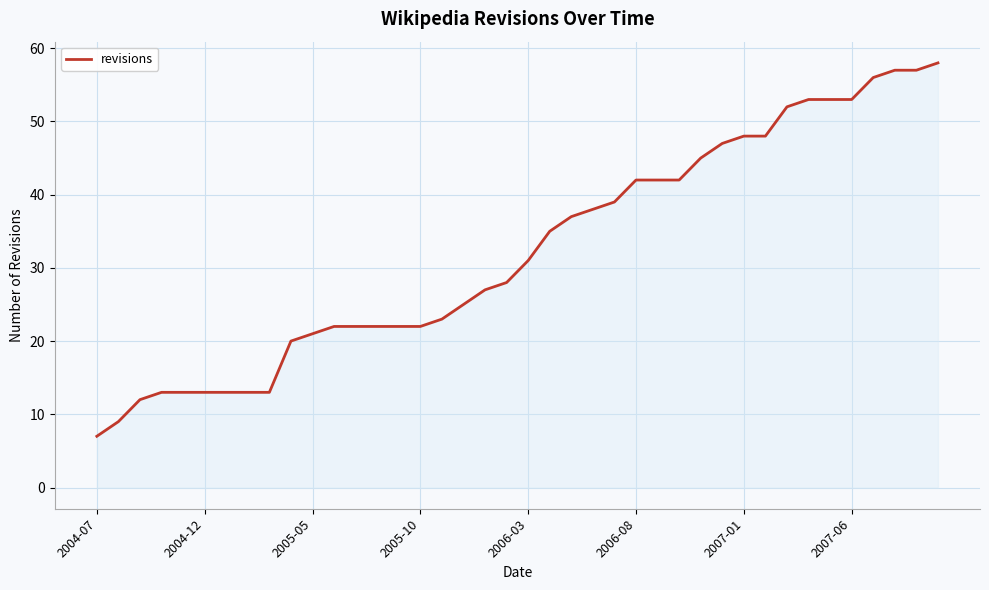

What is the smallest value displayed?

7